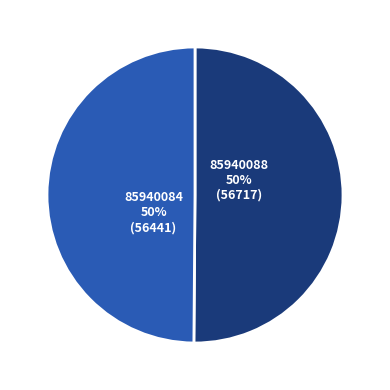

How many segments does this pie chart have?

2